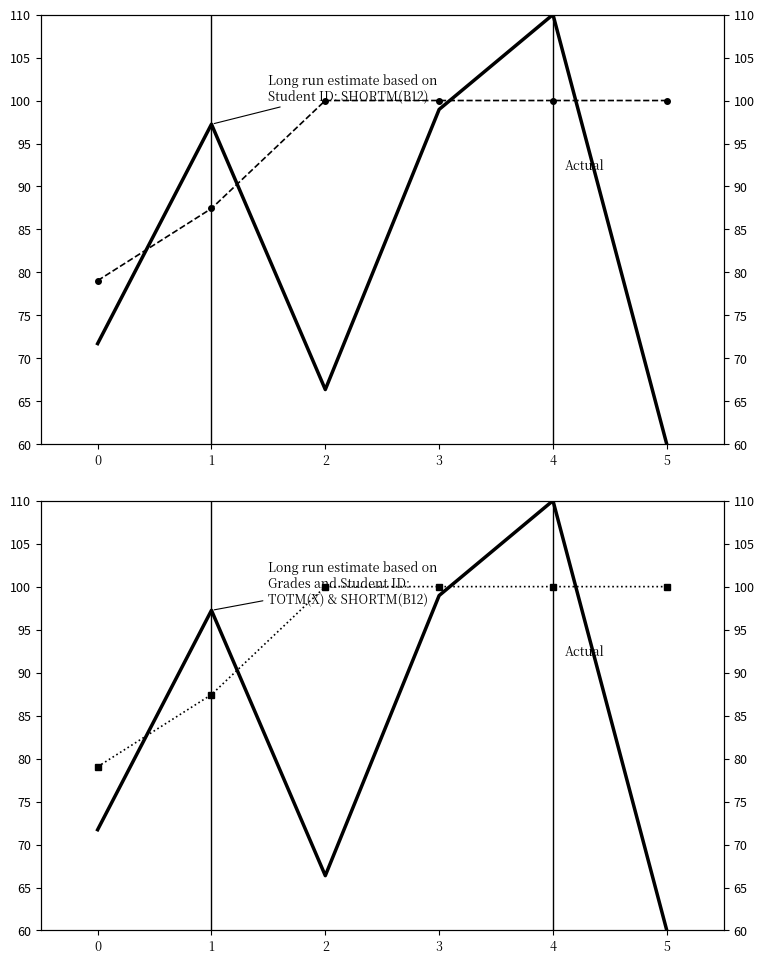

After their last crossing, which series has the higher values: Student ID (scaled) or Grades?

Grades